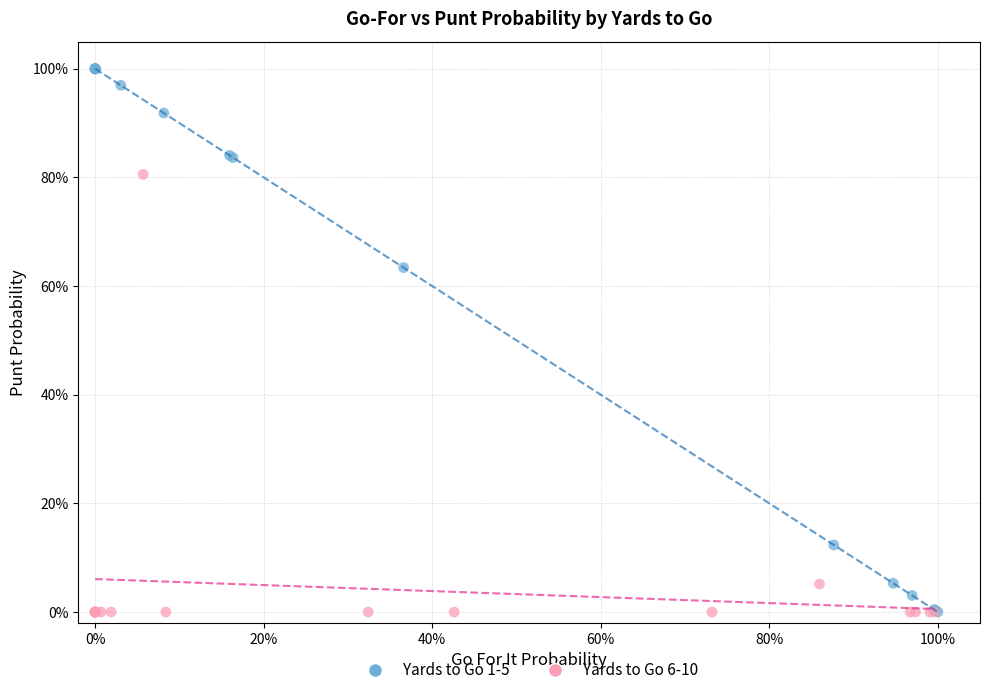

What are all the series names shown in the legend?

Yards to Go 1-5, Yards to Go 6-10